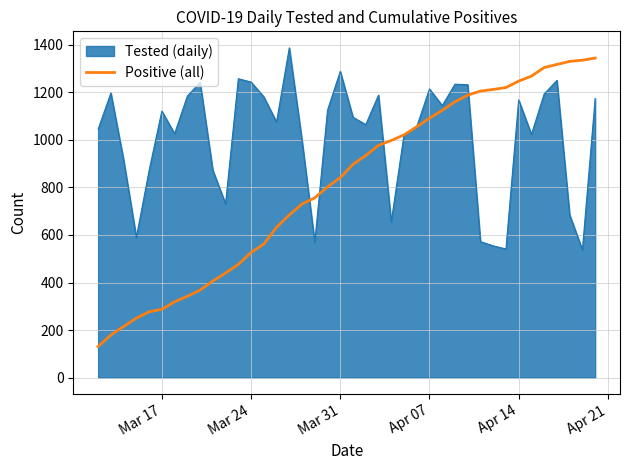

How many categories are shown in the chart?

40